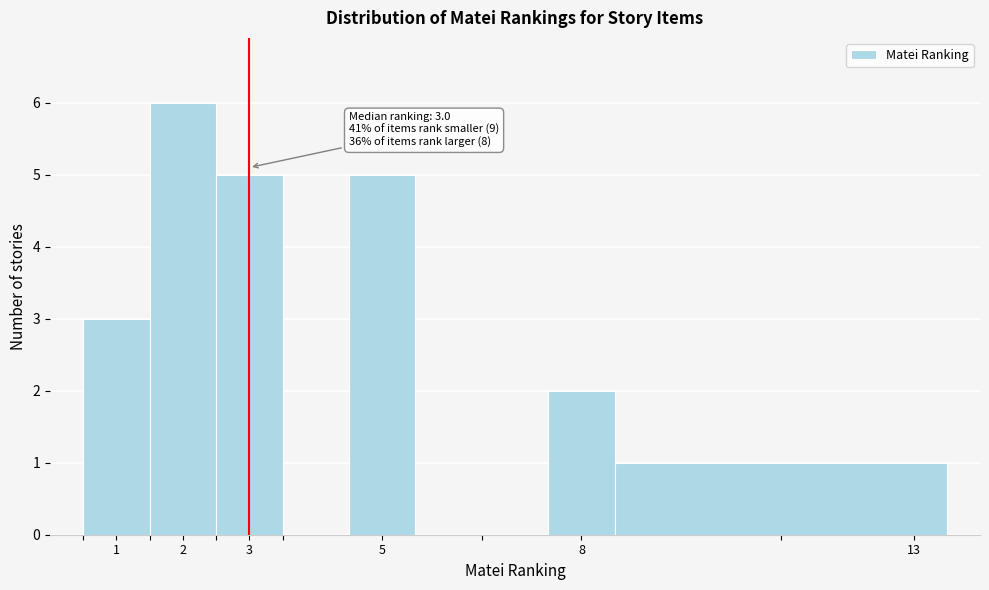

Over which range of the x-axis is the bar tallest?

1.5 to 2.5